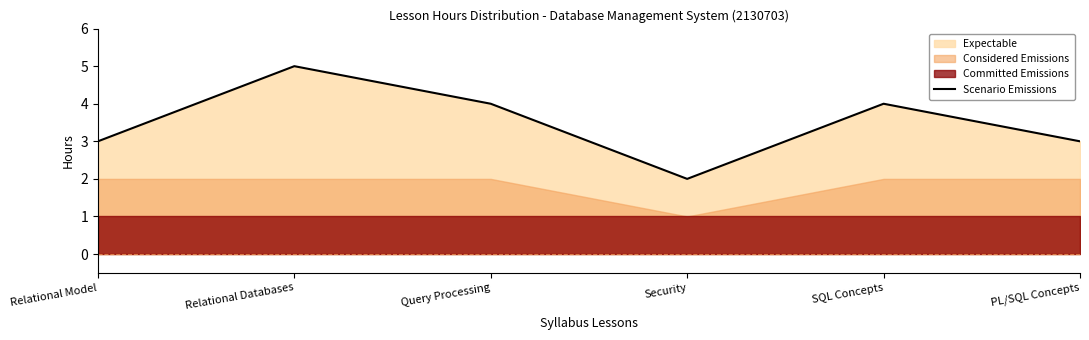

Where does the data first go above 4?

Relational Databases